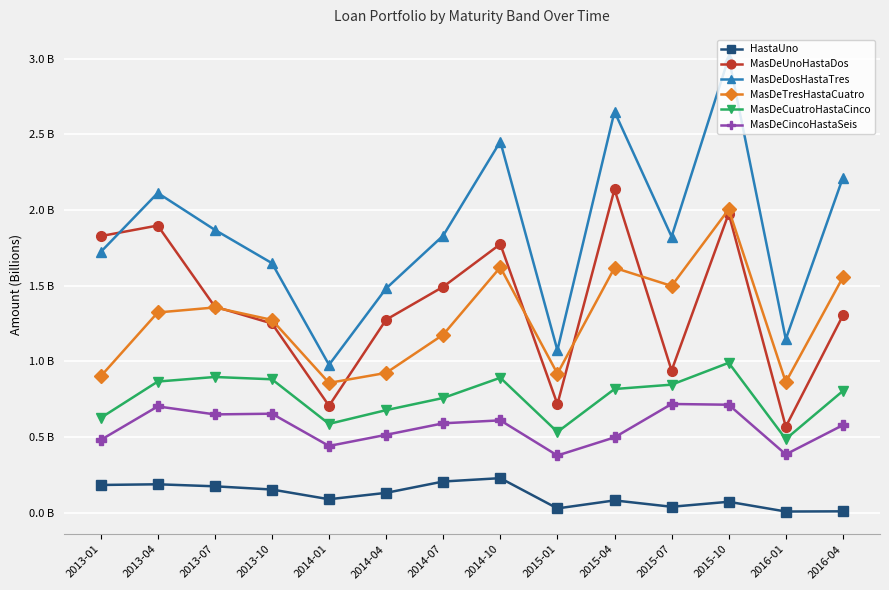

Rank the series at 2015-01 from lowest to highest value.

HastaUno, MasDeCincoHastaSeis, MasDeCuatroHastaCinco, MasDeUnoHastaDos, MasDeTresHastaCuatro, MasDeDosHastaTres